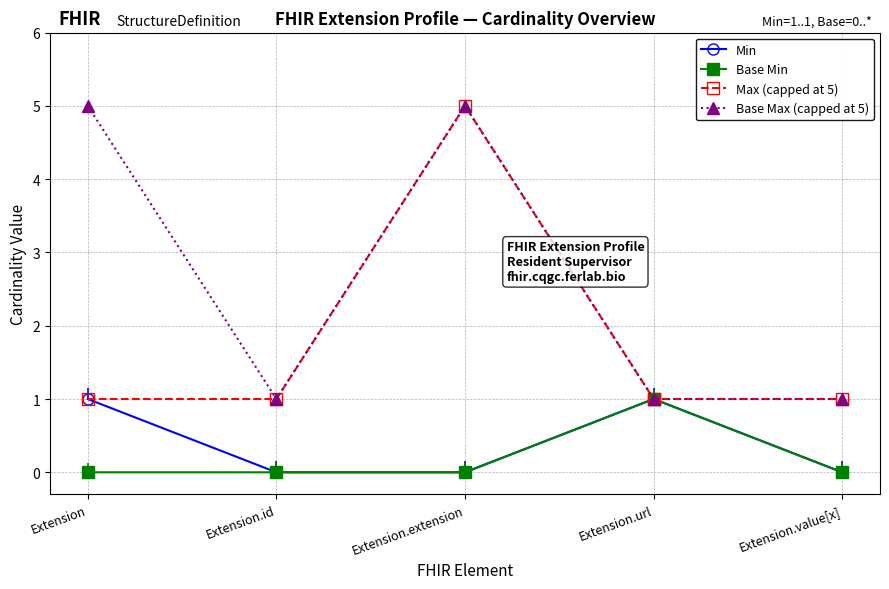

Reading left to right, extract all data points from this chart.

Min: Extension=1	Extension.id=0	Extension.extension=0	Extension.url=1	Extension.value[x]=0
Base Min: Extension=0	Extension.id=0	Extension.extension=0	Extension.url=1	Extension.value[x]=0
Max (capped at 5): Extension=1	Extension.id=1	Extension.extension=5	Extension.url=1	Extension.value[x]=1
Base Max (capped at 5): Extension=5	Extension.id=1	Extension.extension=5	Extension.url=1	Extension.value[x]=1